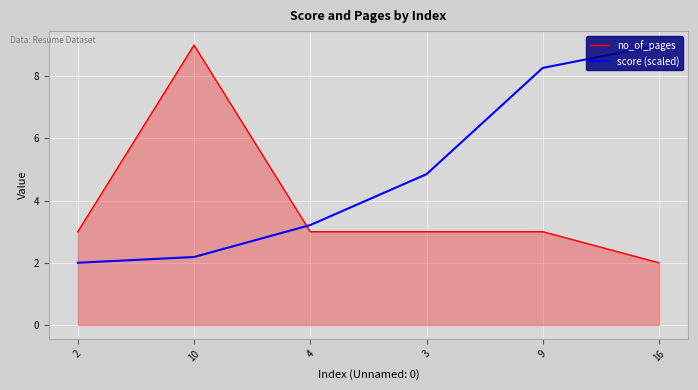

Which series ends up on top after the final intersection of no_of_pages and score (scaled)?

score (scaled)